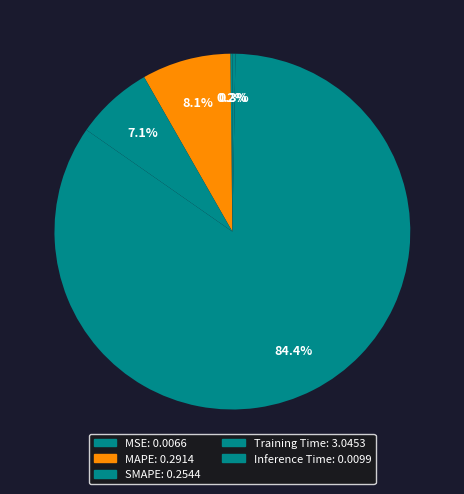

How many segments does this pie chart have?

5